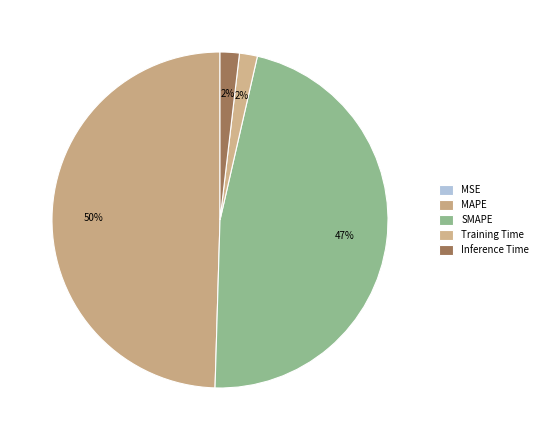

What is the smallest slice in the pie chart?

MSE